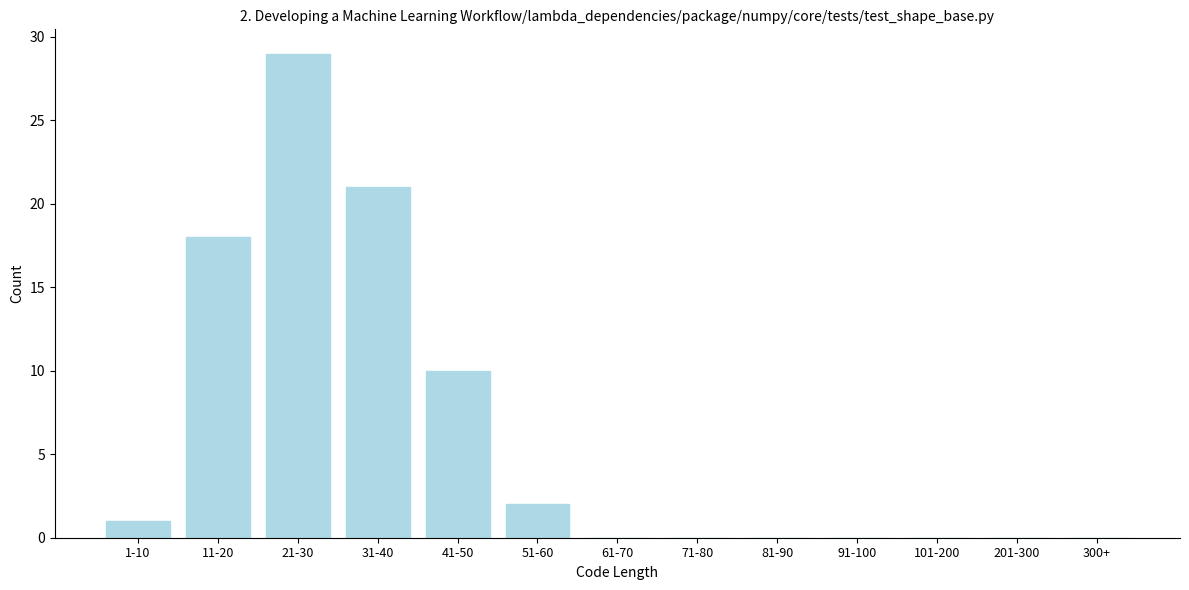

Reading right to left, transcribe all the data shown in this chart.

300+=0	201-300=0	101-200=0	91-100=0	81-90=0	71-80=0	61-70=0	51-60=2	41-50=10	31-40=21	21-30=29	11-20=18	1-10=1